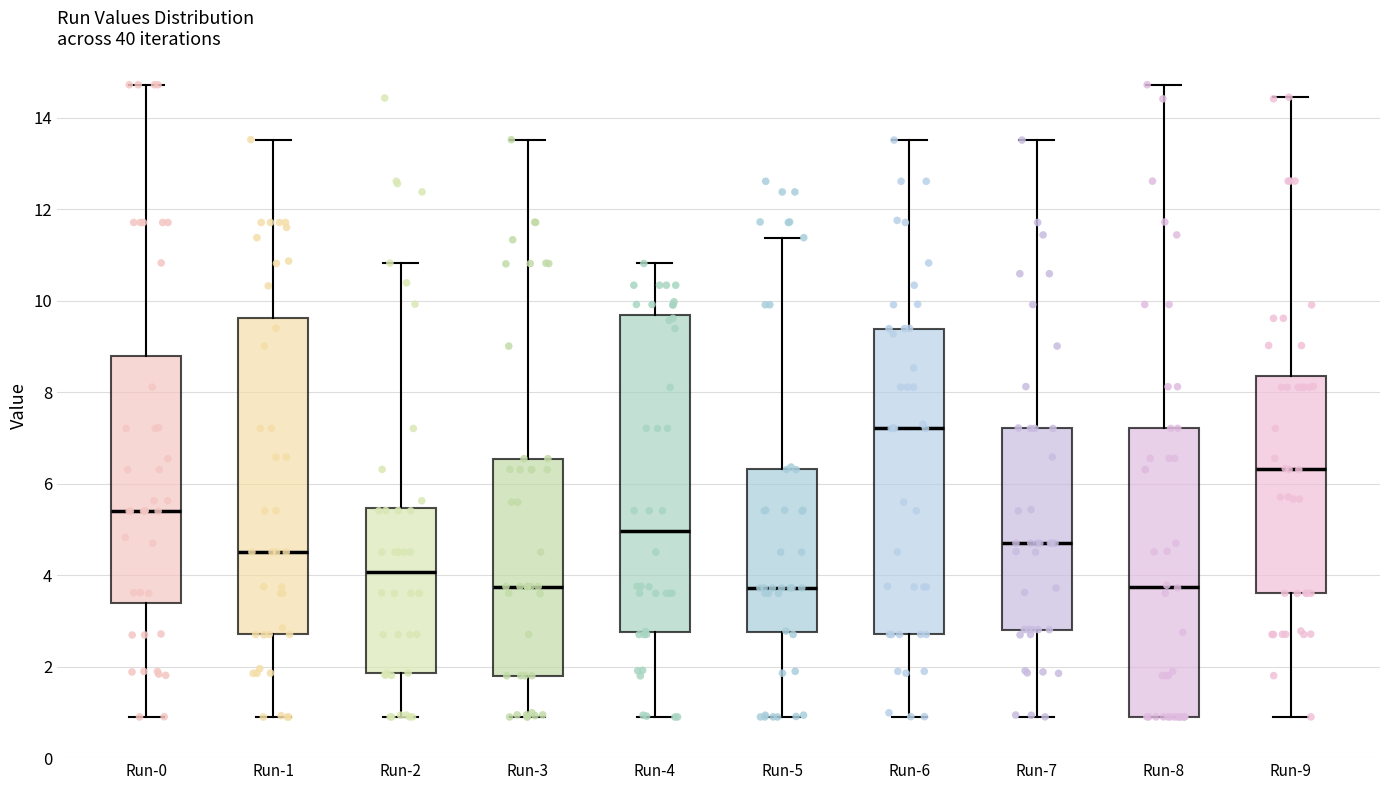

Where does the lower whisker of the box for Run-1 end on the y-axis? The values are not printed on the chart, so give them approximately, as read against the axis.

0.8